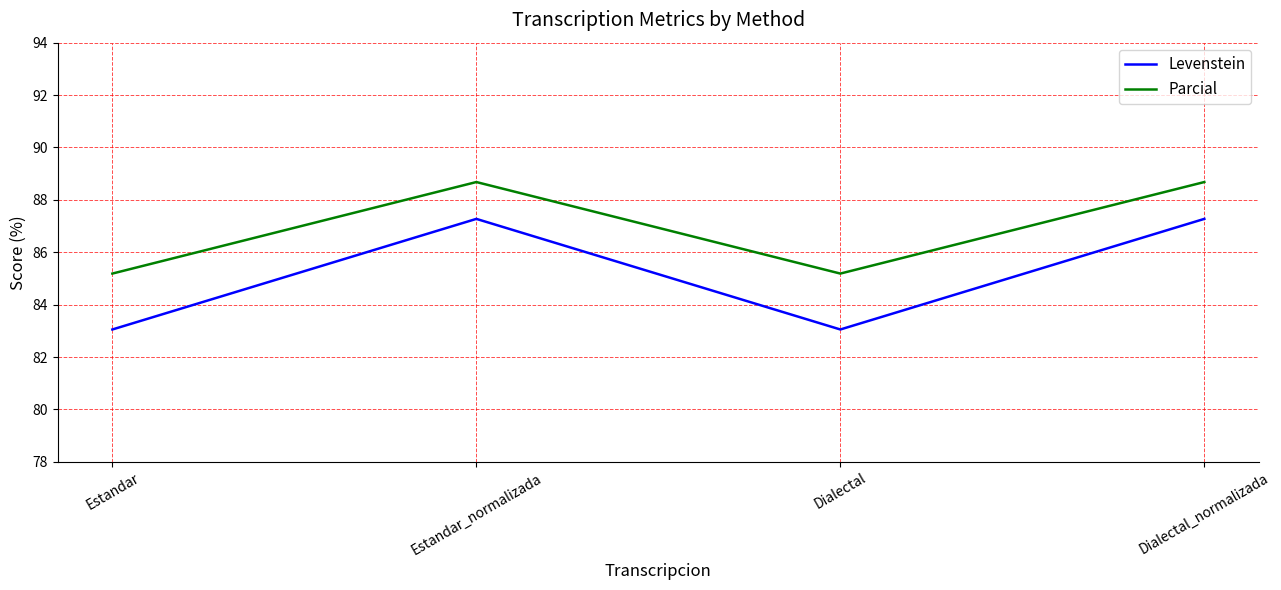

True or false: Parcial has a value of 123.5 at Estandar_normalizada.

False